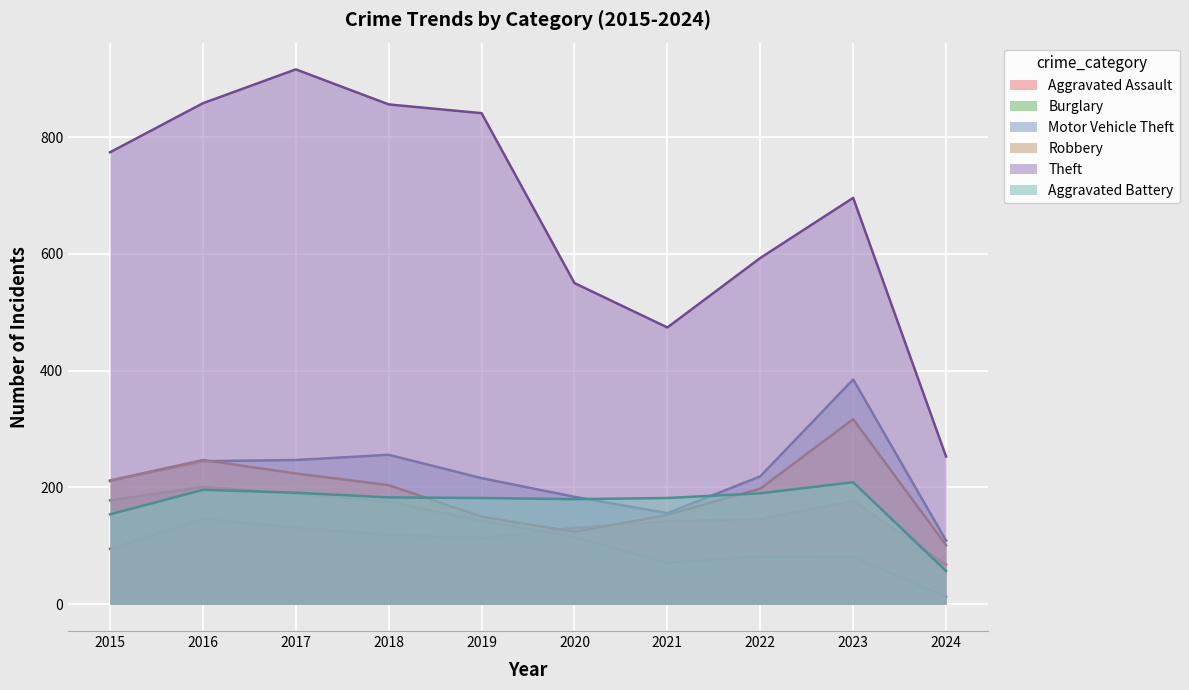

In Motor Vehicle Theft, how many points are lower than both neighbors (excluding endpoints)?

1